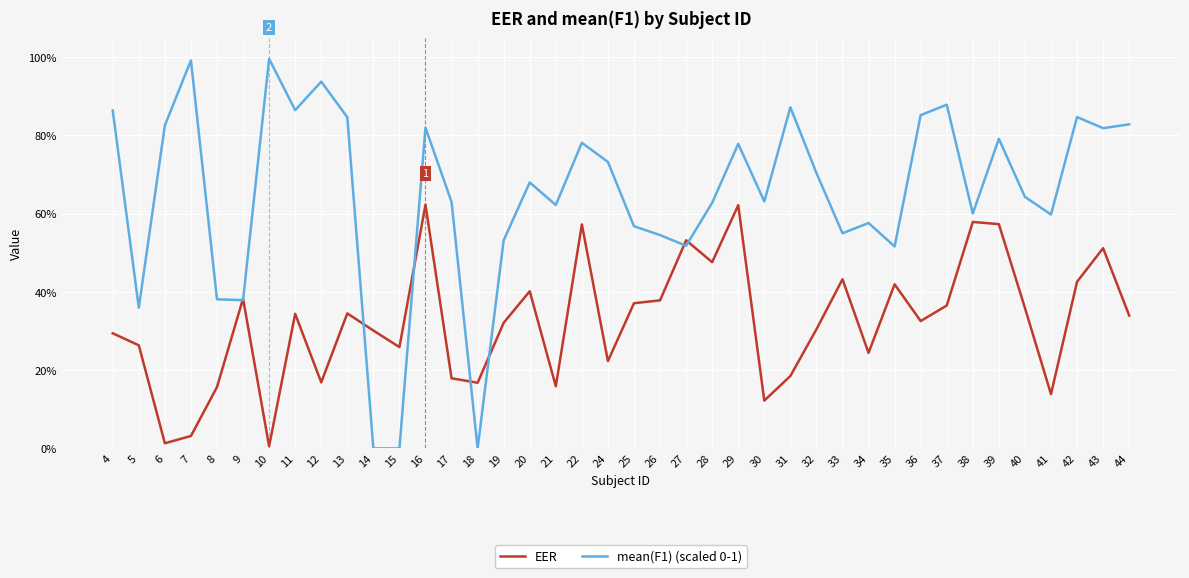

What is the difference between the EER values at 14 and 33?

0.1